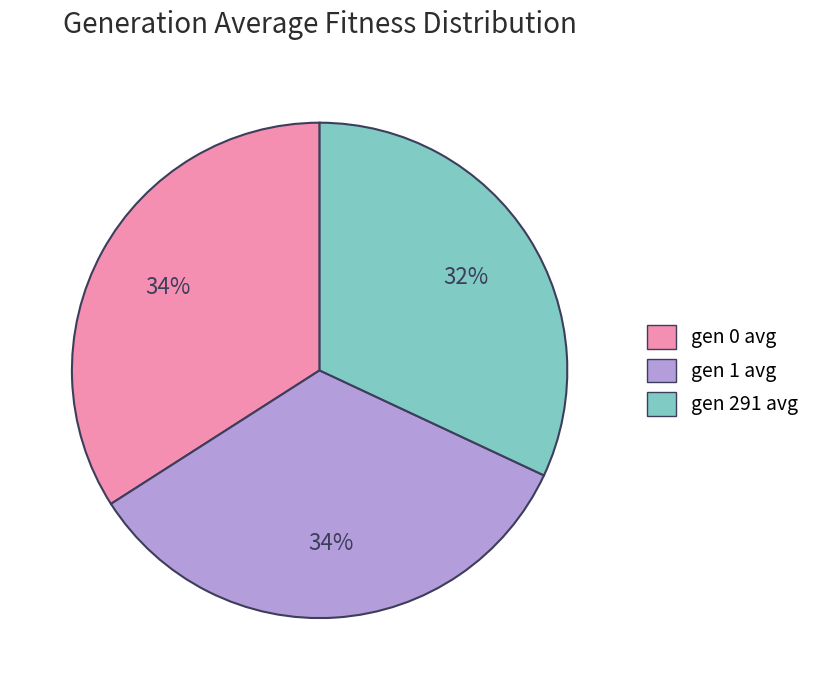

To the nearest percent, what is the difference between the largest and smallest slice percentages?

2%